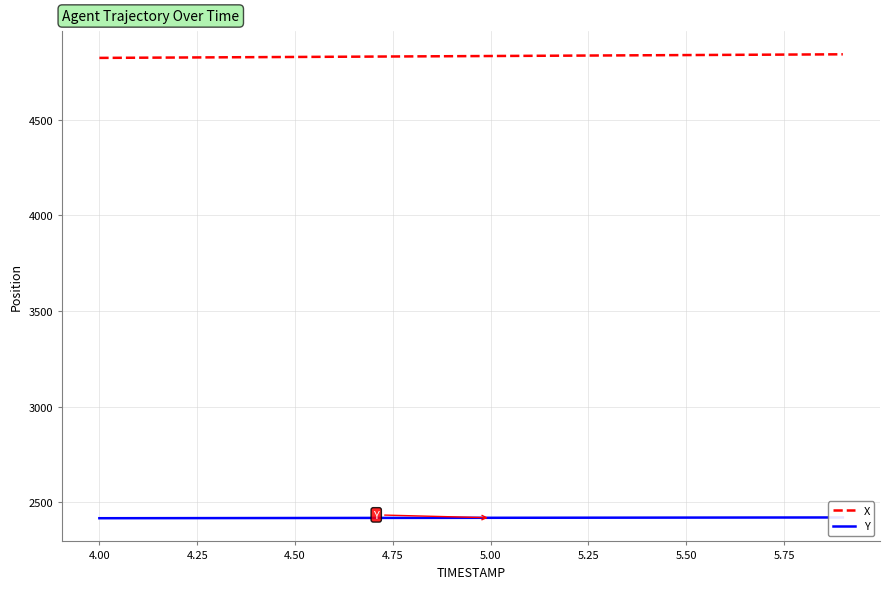

How many data points in X are less than 4833?

10